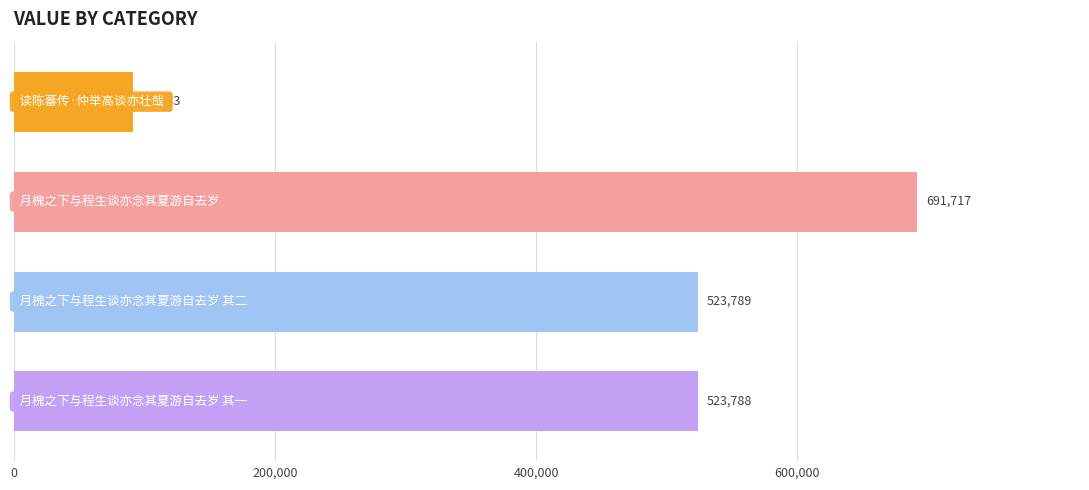

Reading top to bottom, transcribe all the data shown in this chart.

91533	691717	523789	523788